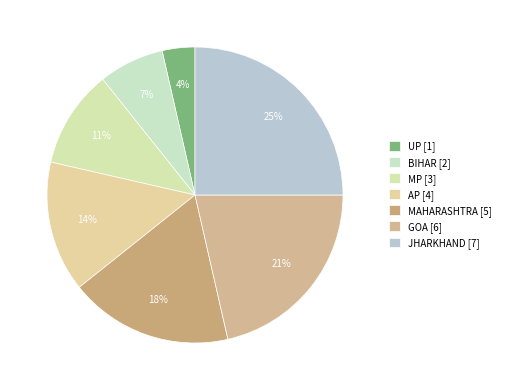

What percentage is the AP slice, to the nearest percent?

14%